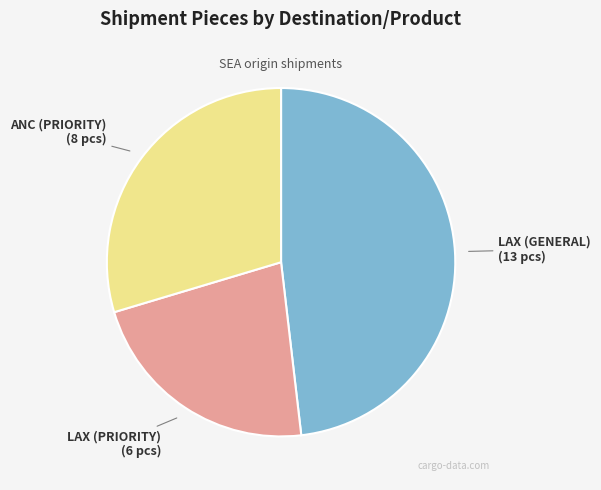

What is the ratio of the value at ANC (PRIORITY) to the value at LAX (GENERAL)?

0.6